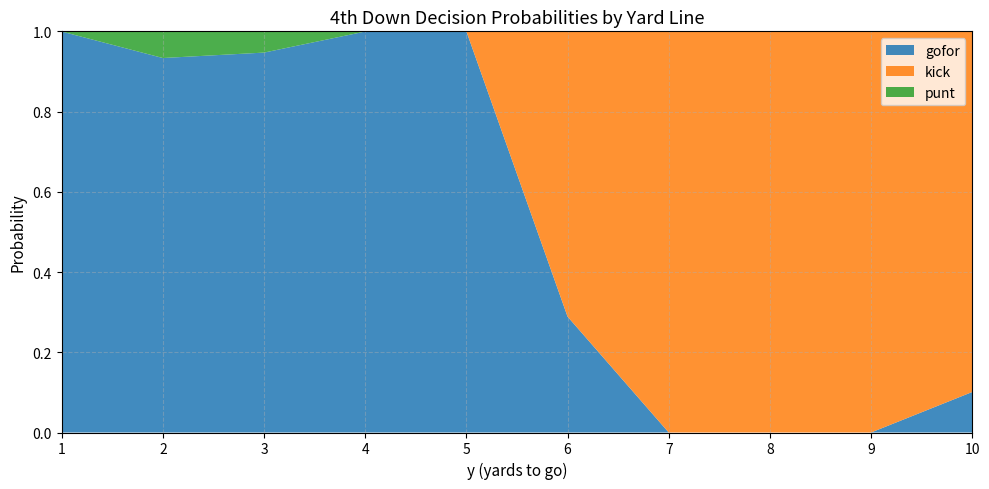

At 6, list the series in order from smallest to largest.

punt, gofor, kick